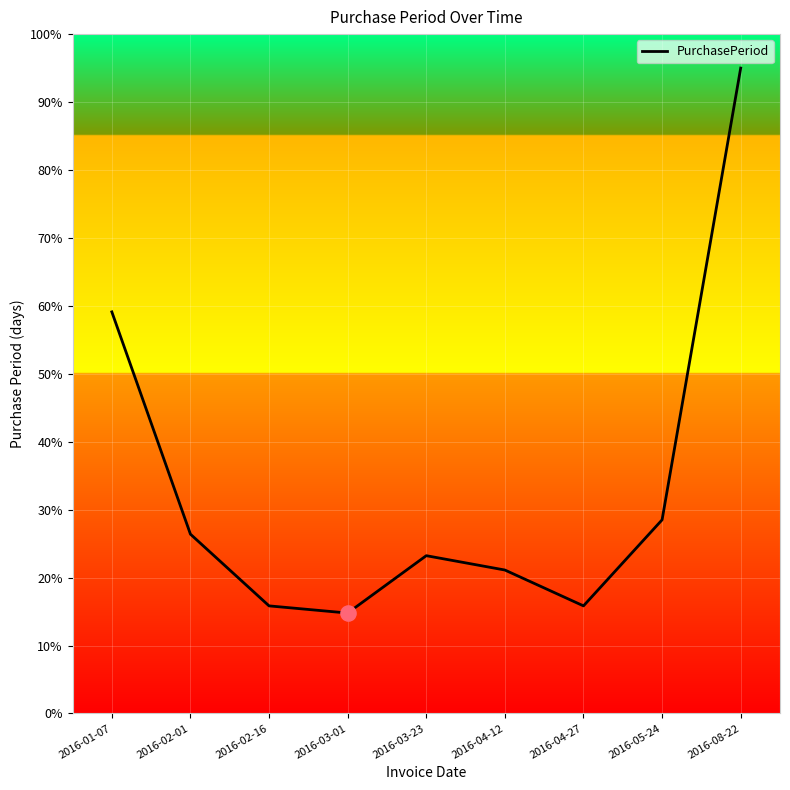

What is the change in value from 2016-03-01 to 2016-08-22?

+80.2